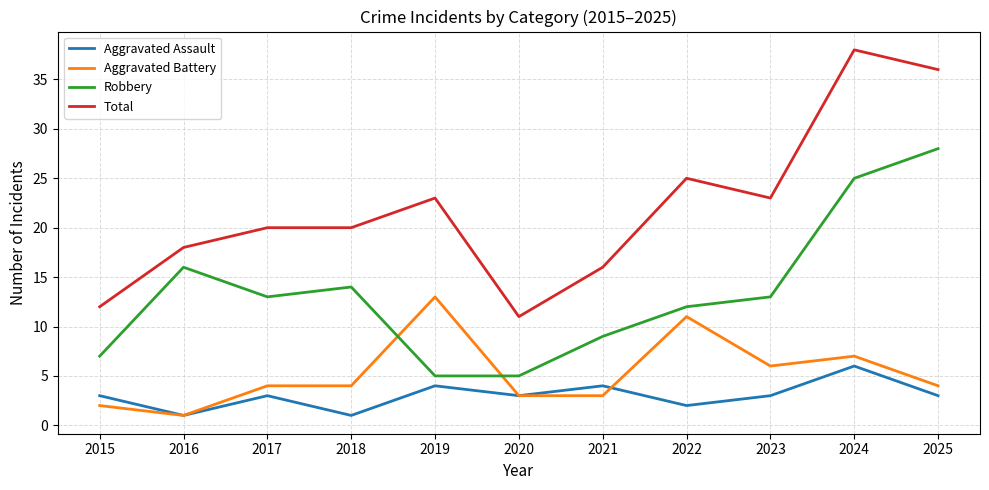

In Robbery, how many points are higher than both neighbors (excluding endpoints)?

2